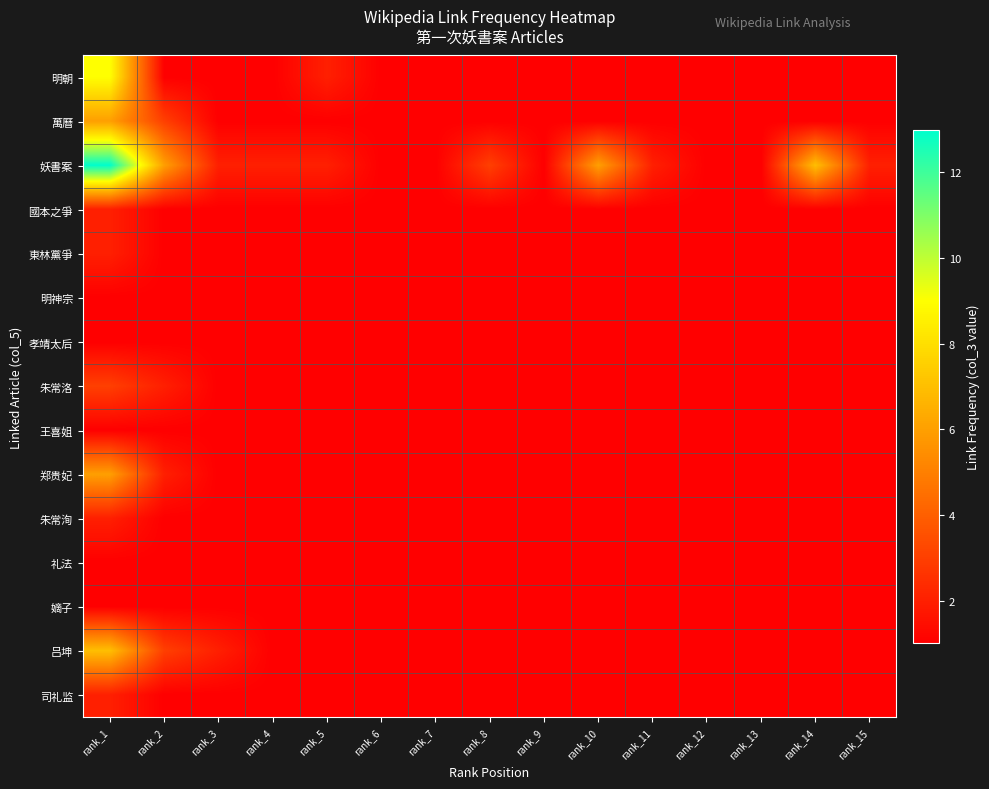

Which has a higher value, rank_3 or rank_14?

rank_3